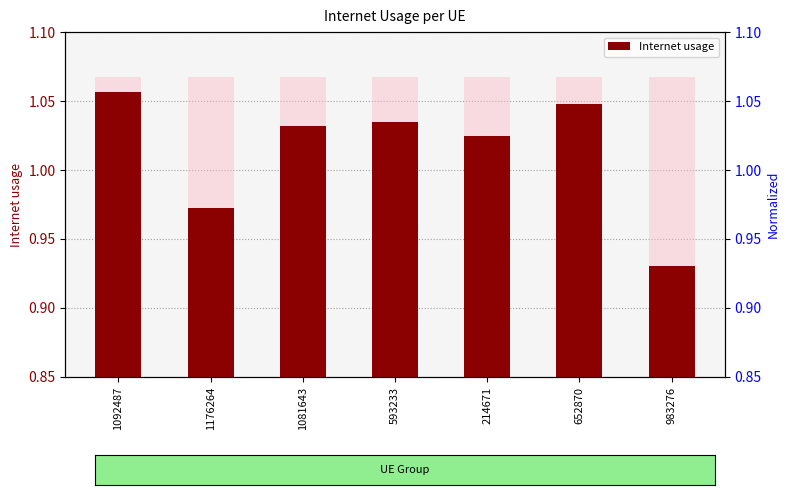

List the labels in order of value, smallest first.

983276, 1176264, 214671, 1081643, 593233, 652870, 1092487